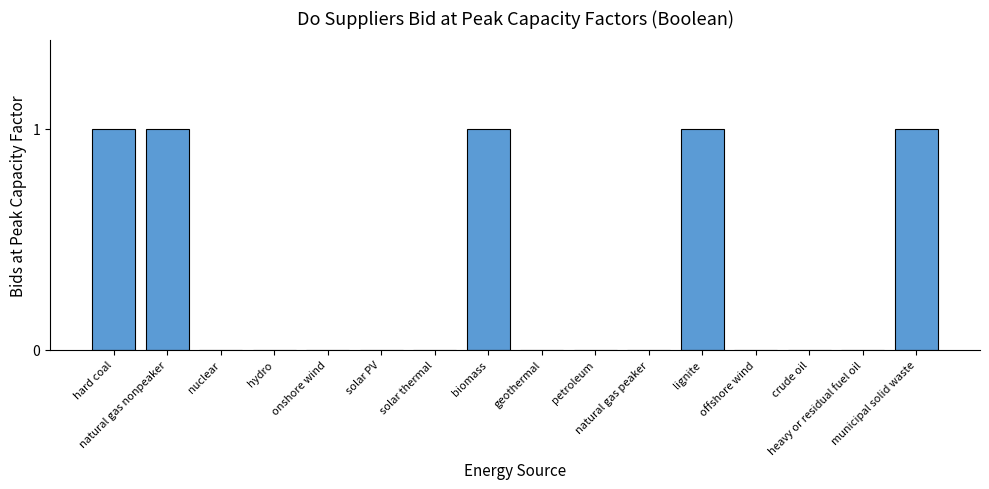

What is the sum of all values?

5